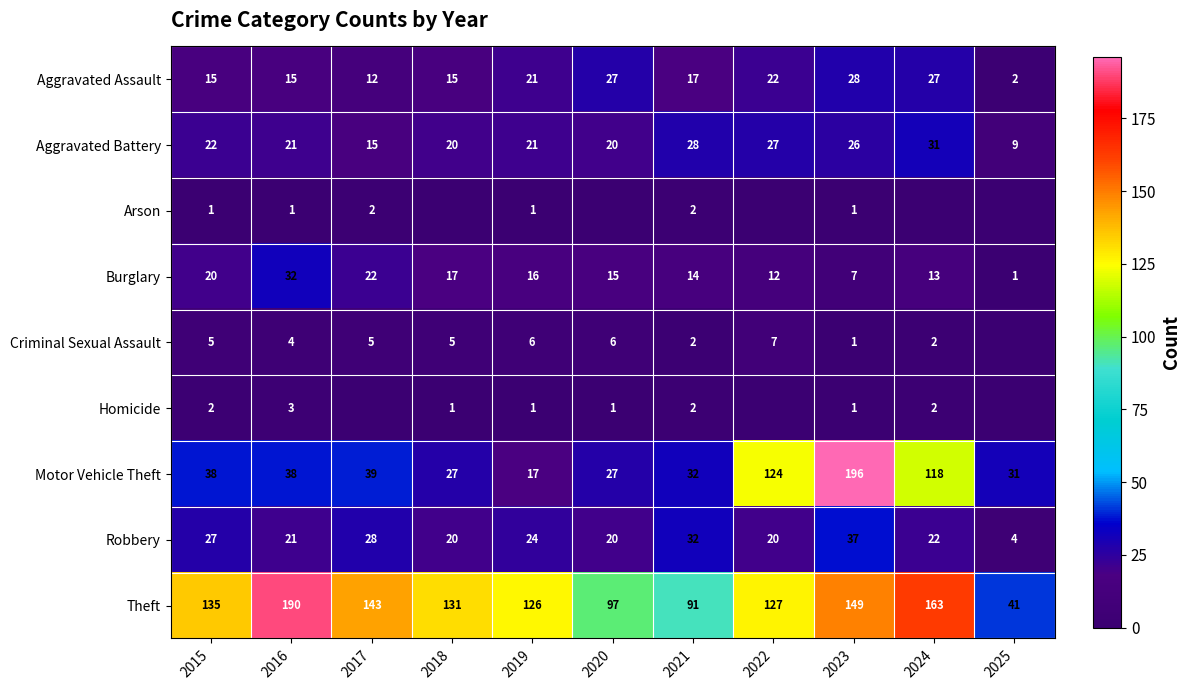

Rank the categories by Theft value from highest to lowest.

2016, 2024, 2023, 2017, 2015, 2018, 2022, 2019, 2020, 2021, 2025